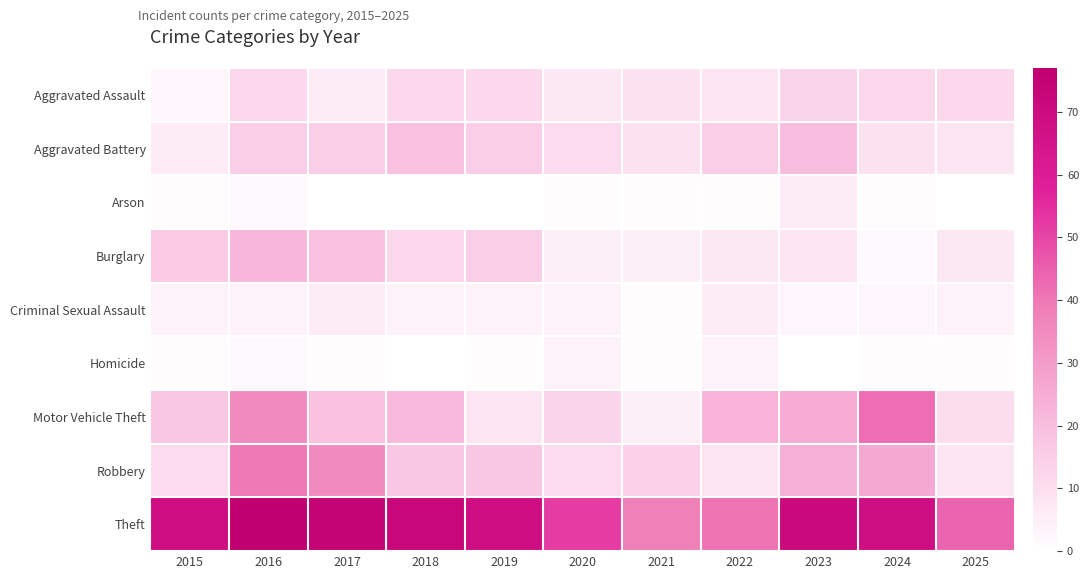

How many series are shown in this chart?

9